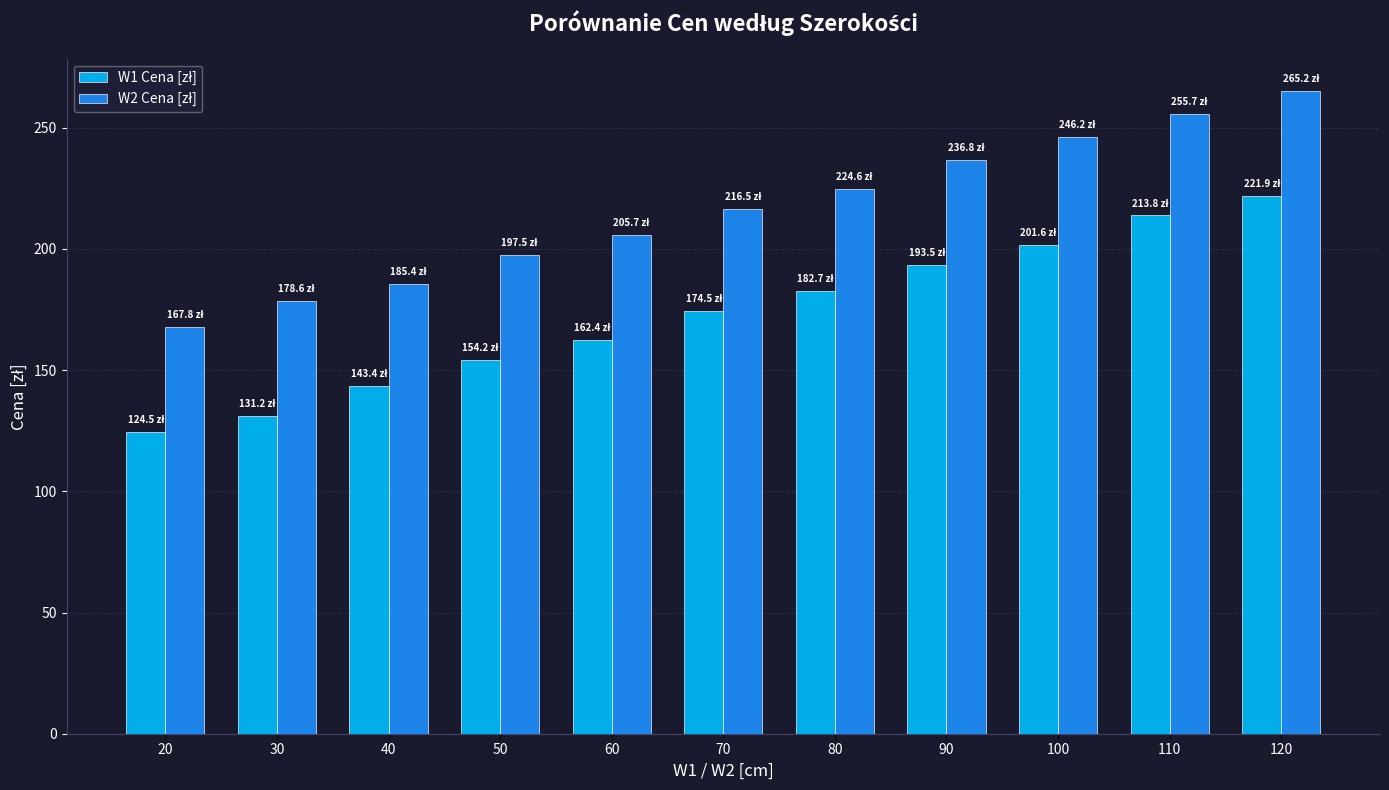

At which category is the sum across all series the highest?

120